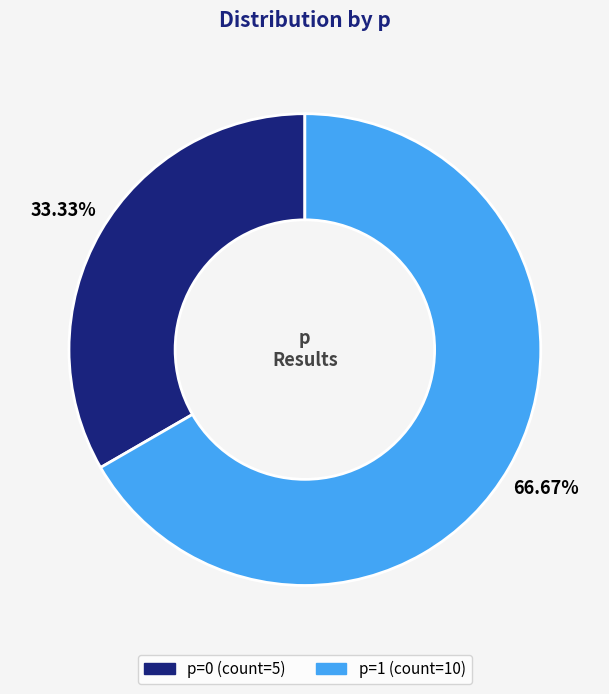

Is there a majority slice in this chart?

Yes